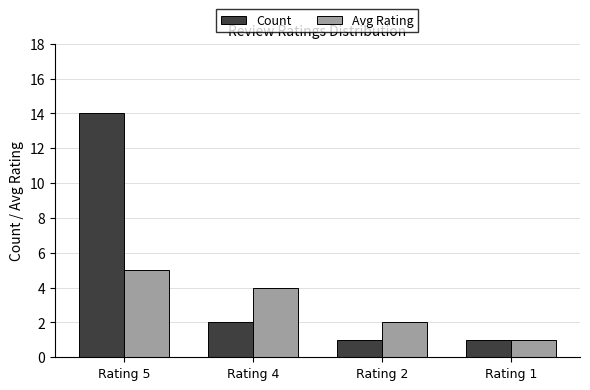

Which series has the widest spread of values?

Count